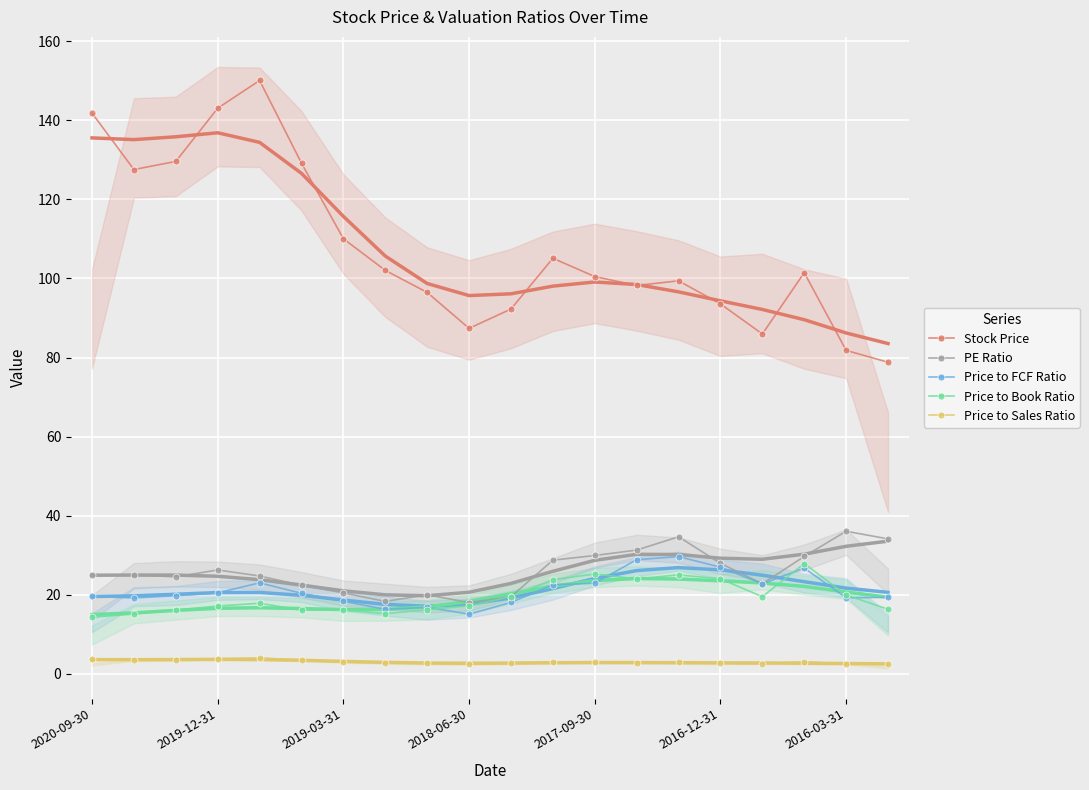

How many categories are shown in the chart?

20